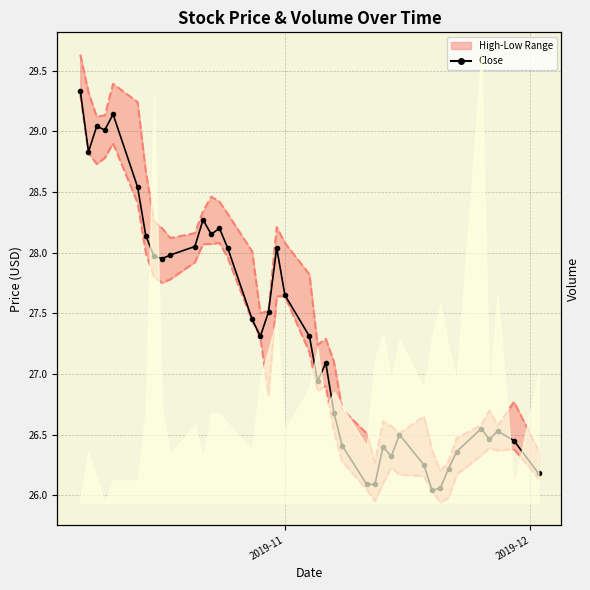

The value of Close at 18 is 48.8. True or false?

False